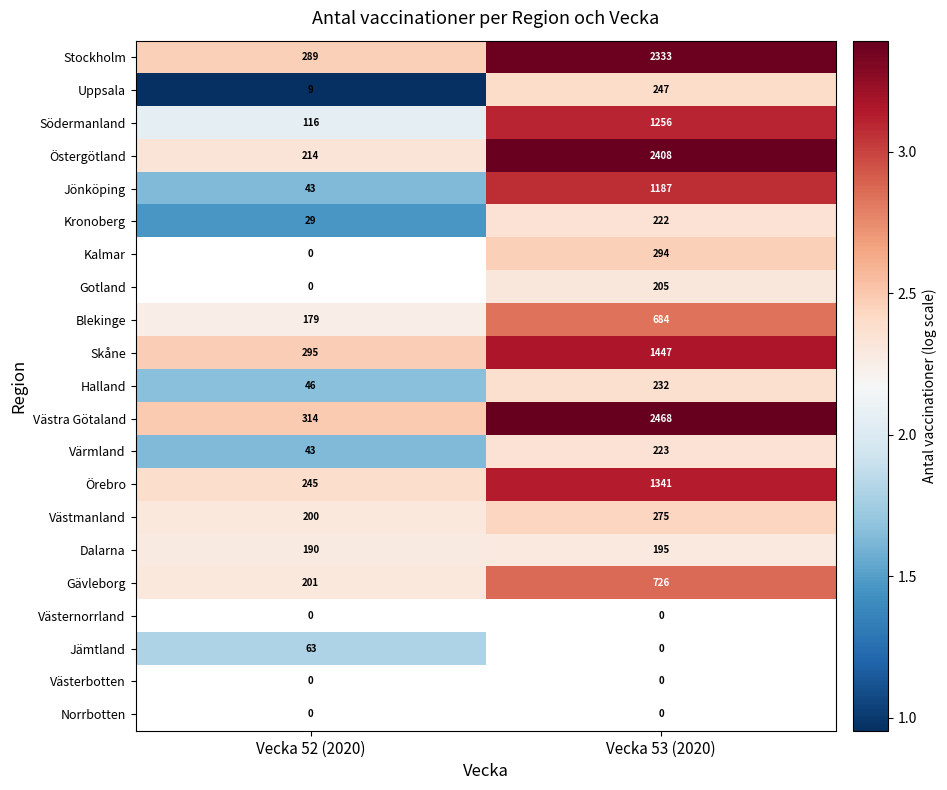

Rank the categories by Gävleborg value from lowest to highest.

Vecka 52 (2020), Vecka 53 (2020)